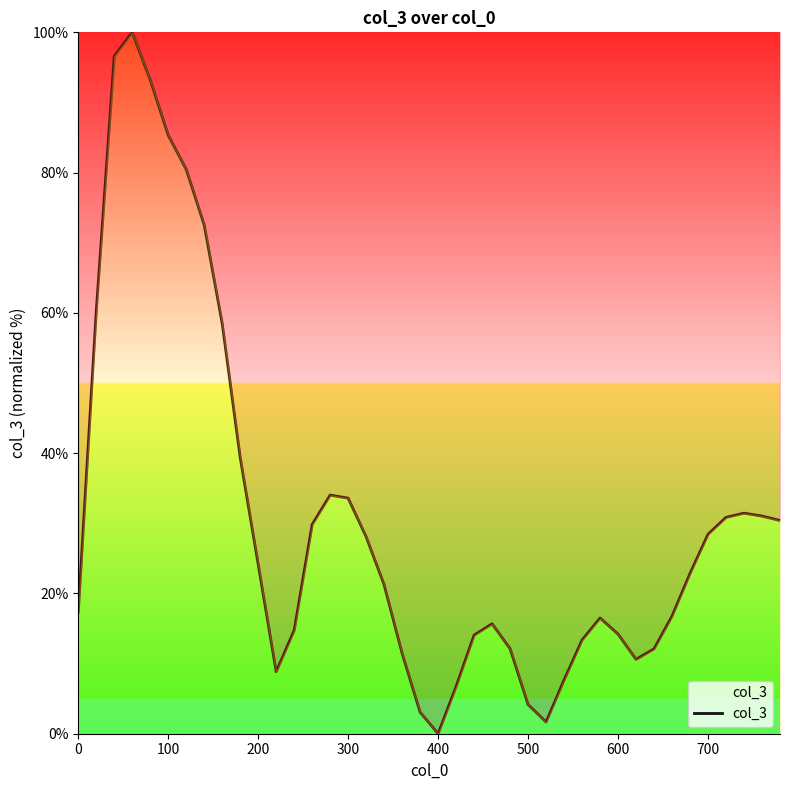

Is it true that the value at 300 is 33.6?

True